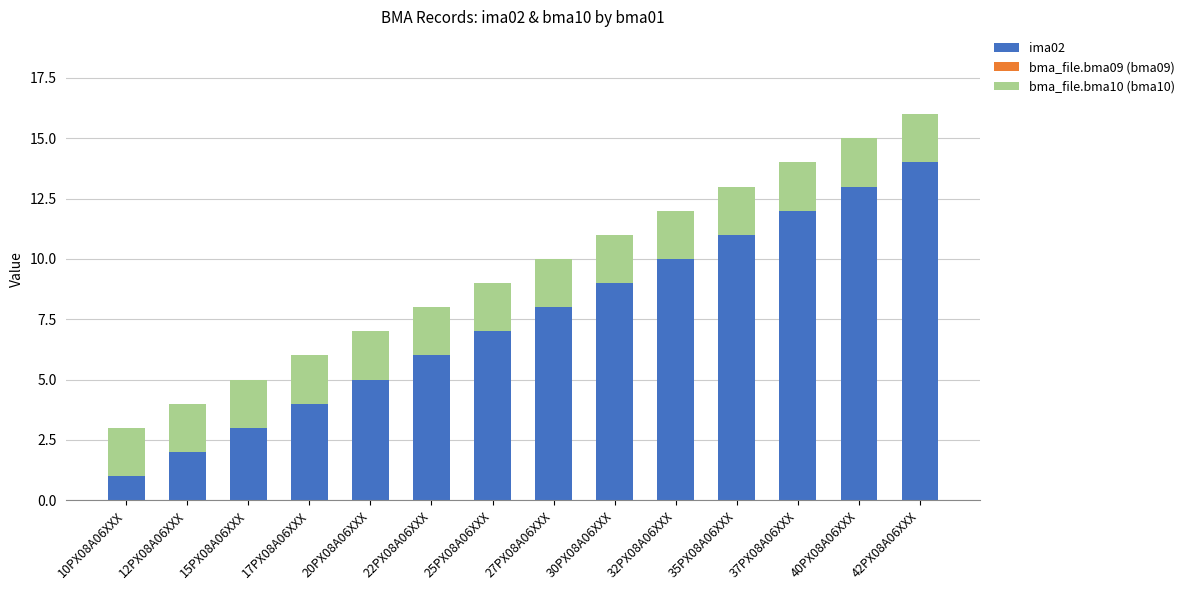

Is it true that ima02 equals 14 at 42PX08A06XXX?

True